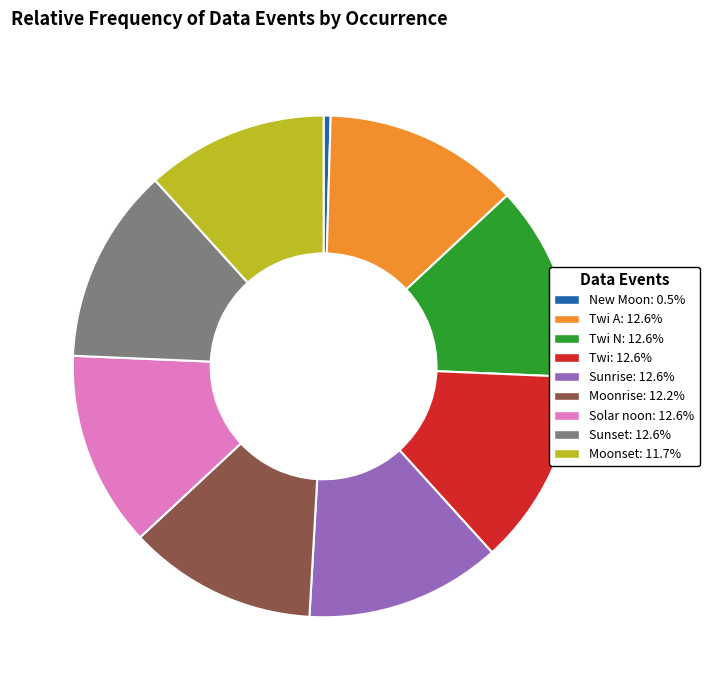

Approximately how many times larger is the value at Solar noon: 12.6% compared to Moonrise: 12.2%?

1.0